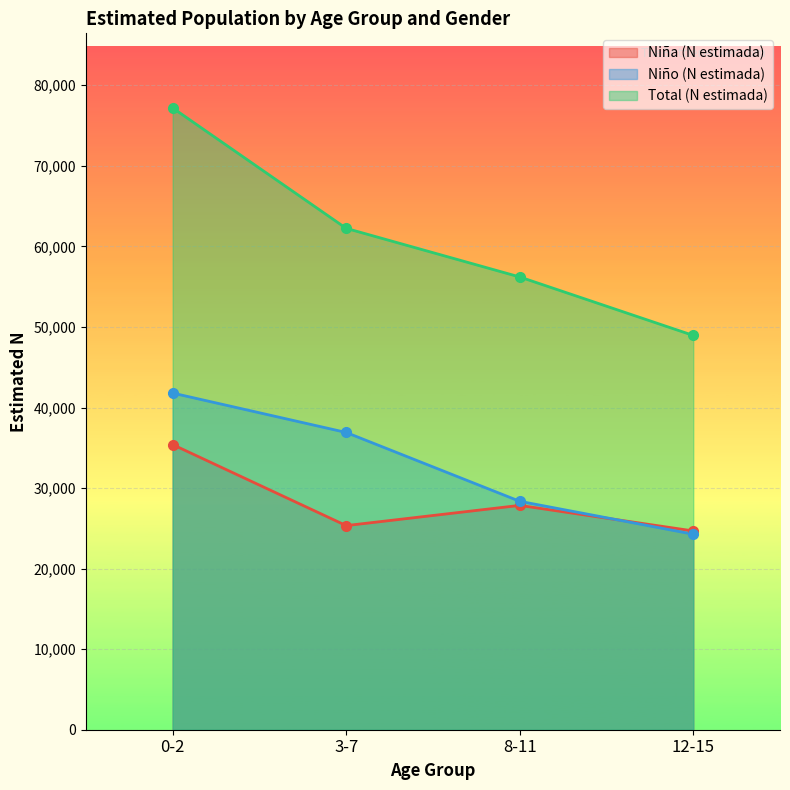

Rank the series at 8-11 from lowest to highest value.

Niña (N estimada), Niño (N estimada), Total (N estimada)